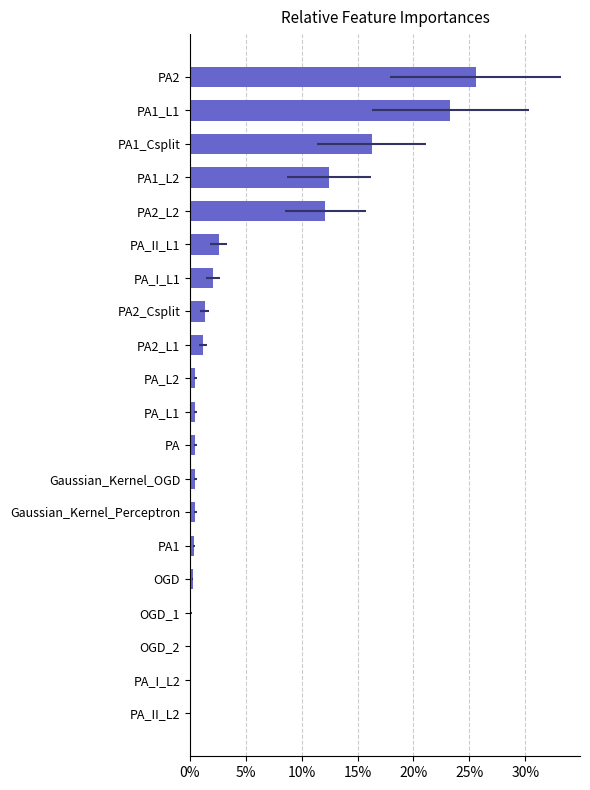

Are the bars grouped side by side (vs. stacked)?

No